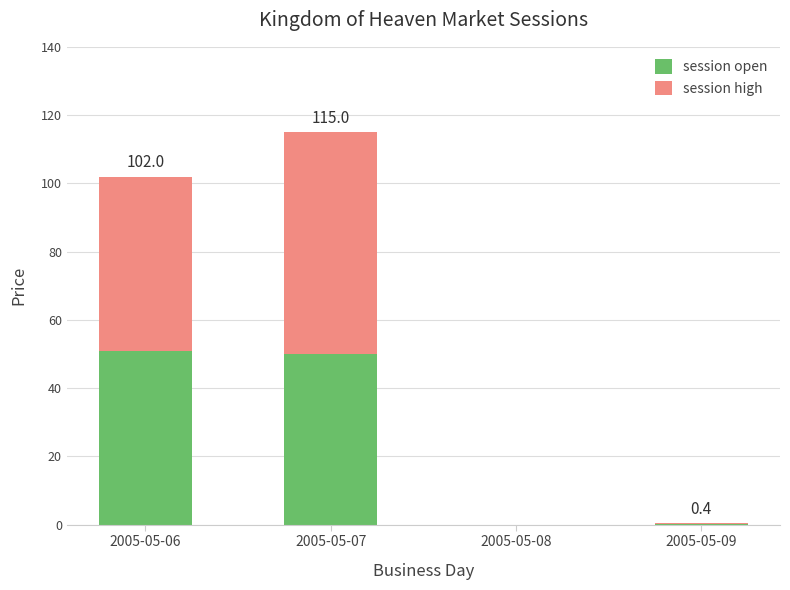

What is the difference between the session open values at 2005-05-07 and 2005-05-09?

49.8